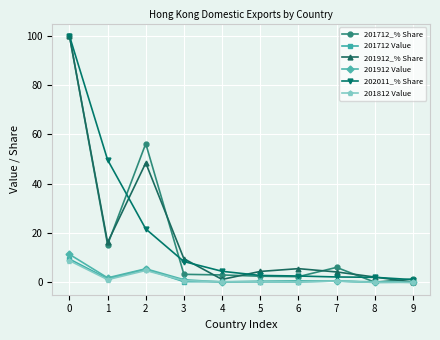

True or false: 201712 Value has a value of 0.3 at 4.

True